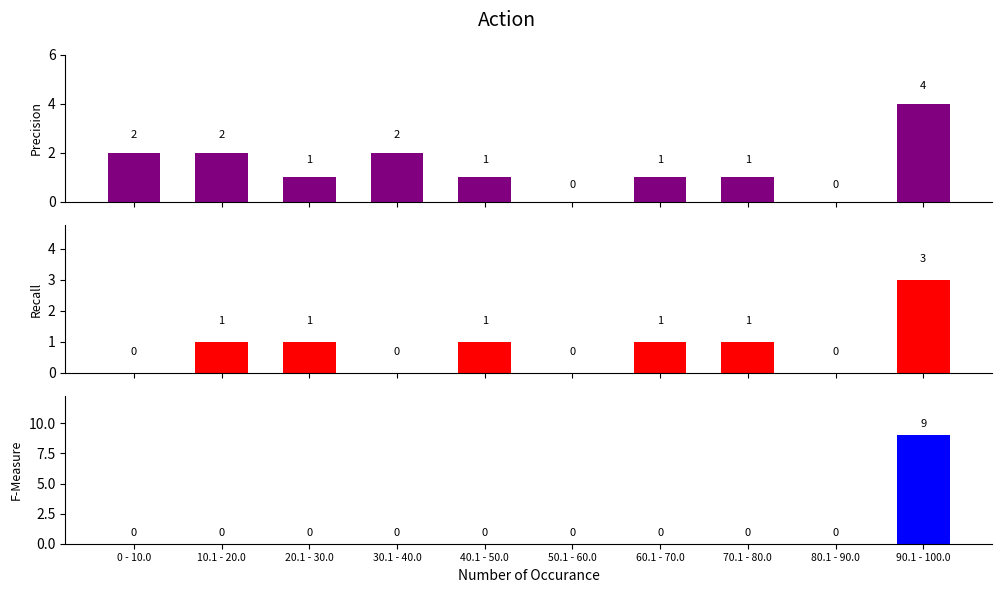

Reading left to right, extract all data points from this chart.

Precision: 0 - 10.0=2	10.1 - 20.0=2	20.1 - 30.0=1	30.1 - 40.0=2	40.1 - 50.0=1	50.1 - 60.0=0	60.1 - 70.0=1	70.1 - 80.0=1	80.1 - 90.0=0	90.1 - 100.0=4
Recall: 0 - 10.0=0	10.1 - 20.0=1	20.1 - 30.0=1	30.1 - 40.0=0	40.1 - 50.0=1	50.1 - 60.0=0	60.1 - 70.0=1	70.1 - 80.0=1	80.1 - 90.0=0	90.1 - 100.0=3
F-Measure: 0 - 10.0=0	10.1 - 20.0=0	20.1 - 30.0=0	30.1 - 40.0=0	40.1 - 50.0=0	50.1 - 60.0=0	60.1 - 70.0=0	70.1 - 80.0=0	80.1 - 90.0=0	90.1 - 100.0=9